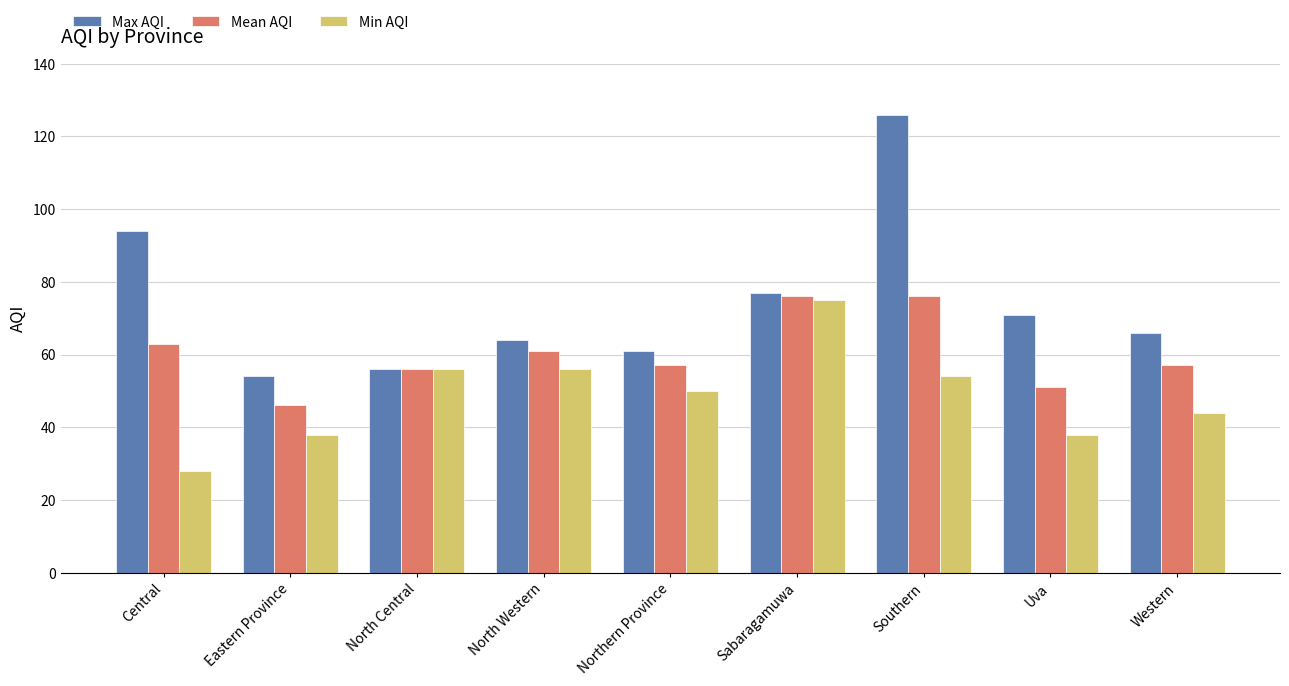

Is the value of Max AQI at Uva greater than the value of Mean AQI at Southern?

No